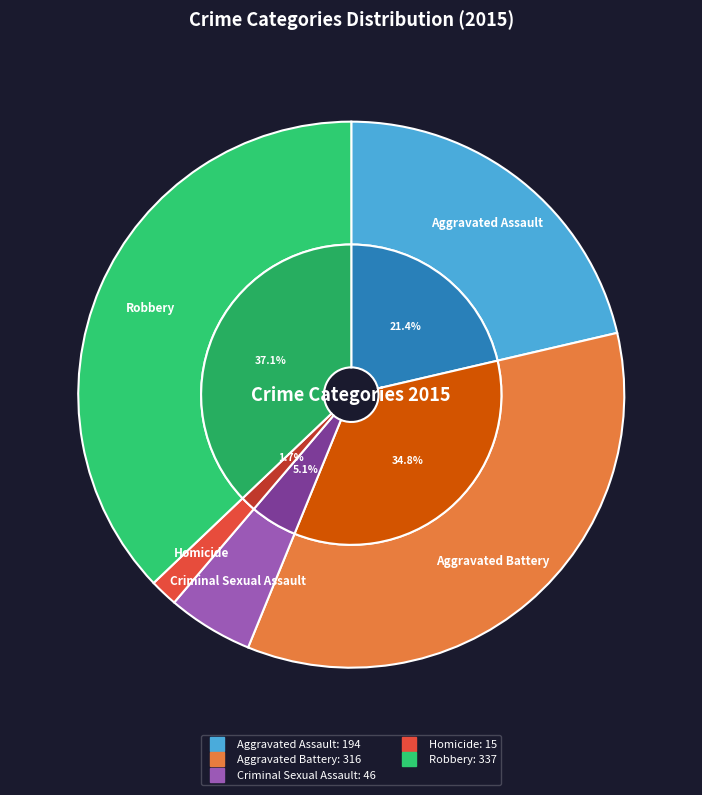

To the nearest percent, what percentage of the pie is Aggravated Battery?

35%